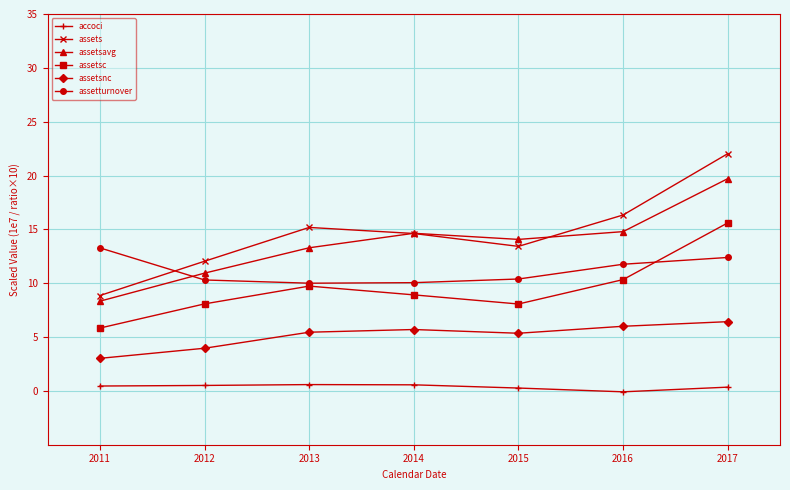

What are all the series names shown in the legend?

accoci, assets, assetsavg, assetsc, assetsnc, assetturnover